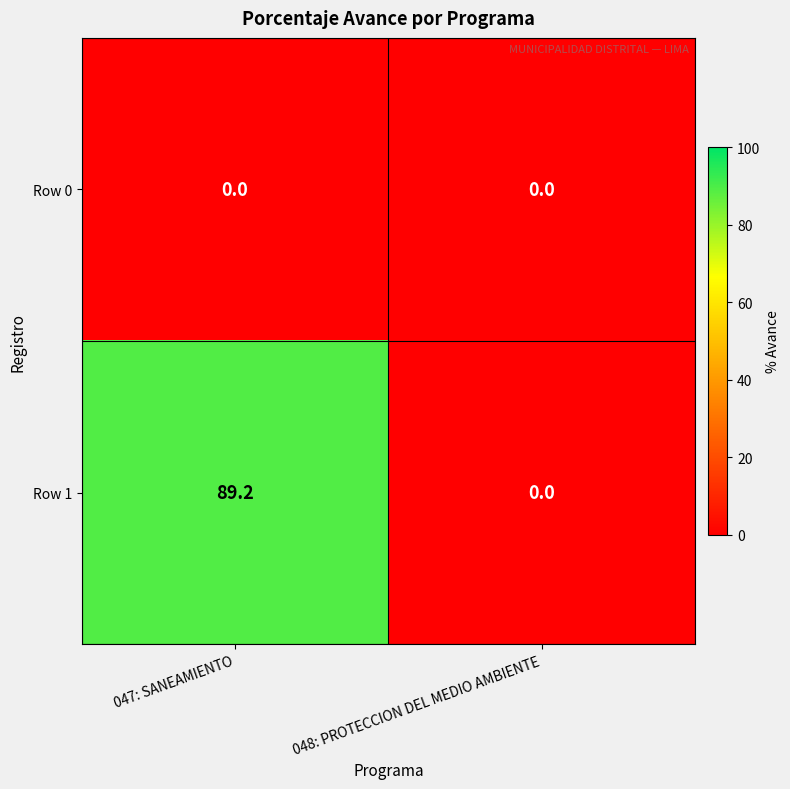

At which category is the sum across all series the highest?

047: SANEAMIENTO